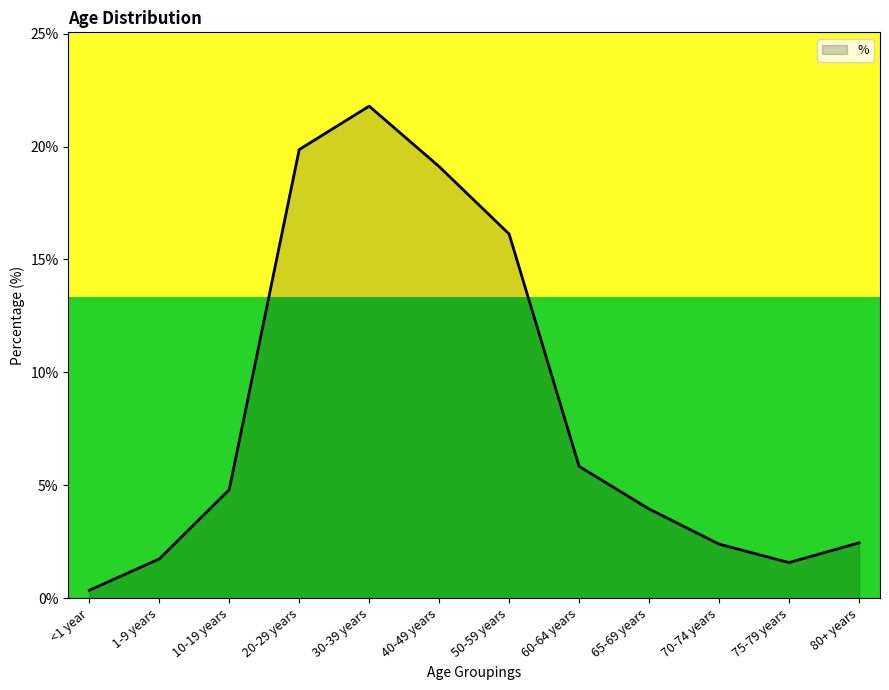

What is the label of the 7th point from the left?

50-59 years